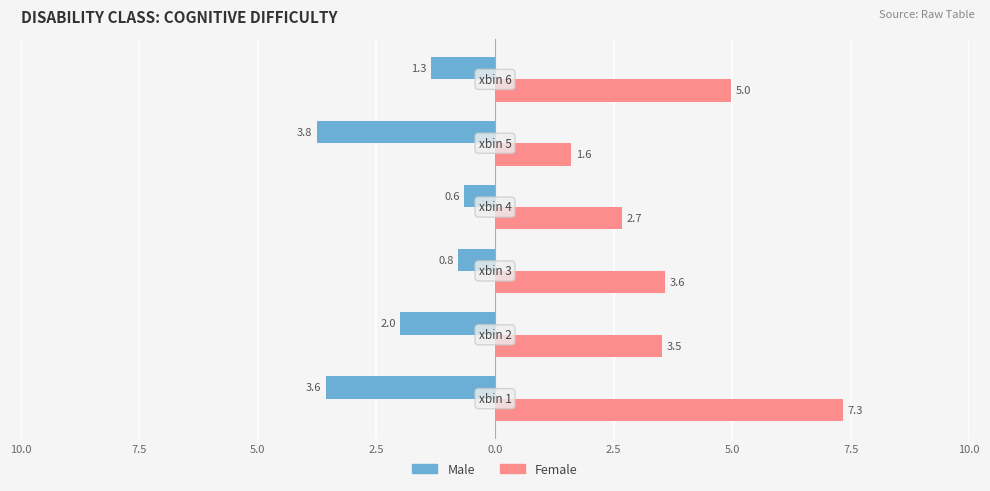

What are all the series names shown in the legend?

Male, Female